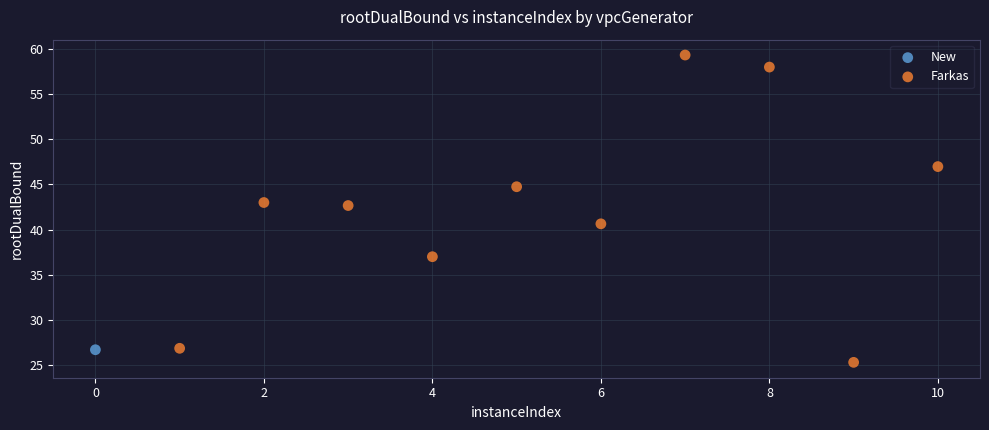

What are all the series names shown in the legend?

New, Farkas